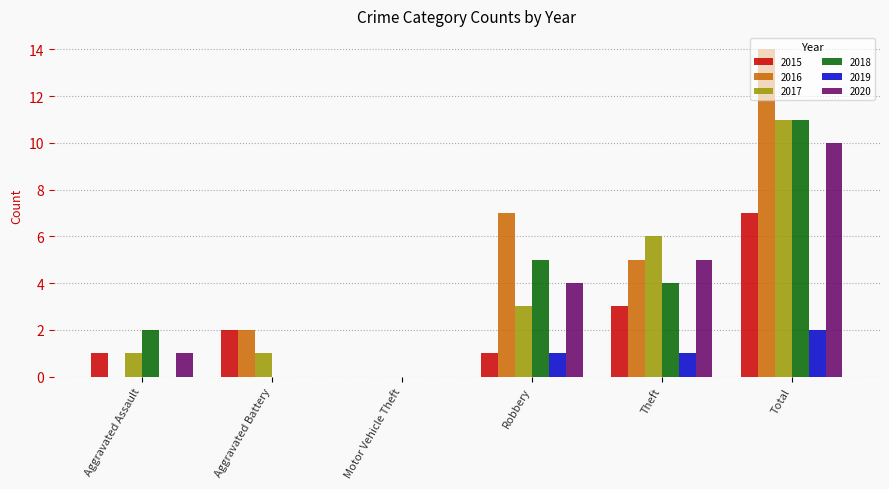

Count the 2020 values in the range 0 to 5.

5